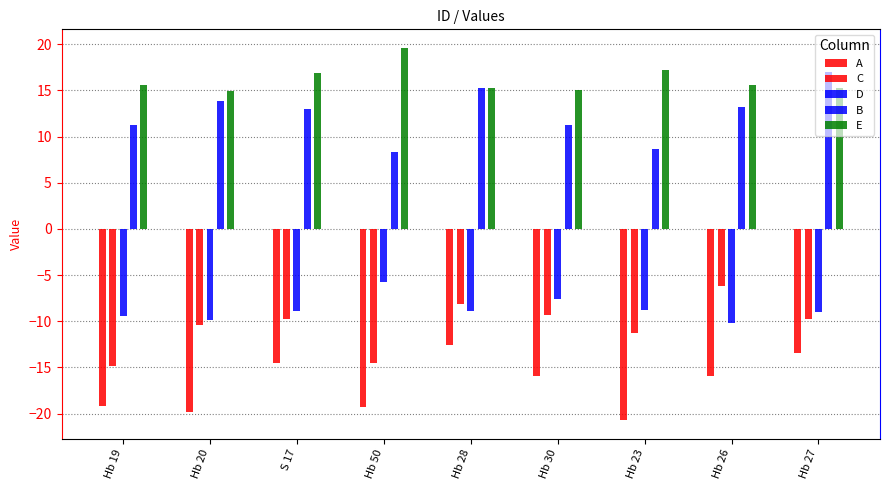

What is the label of the 3rd bar from the right?

Hb 23